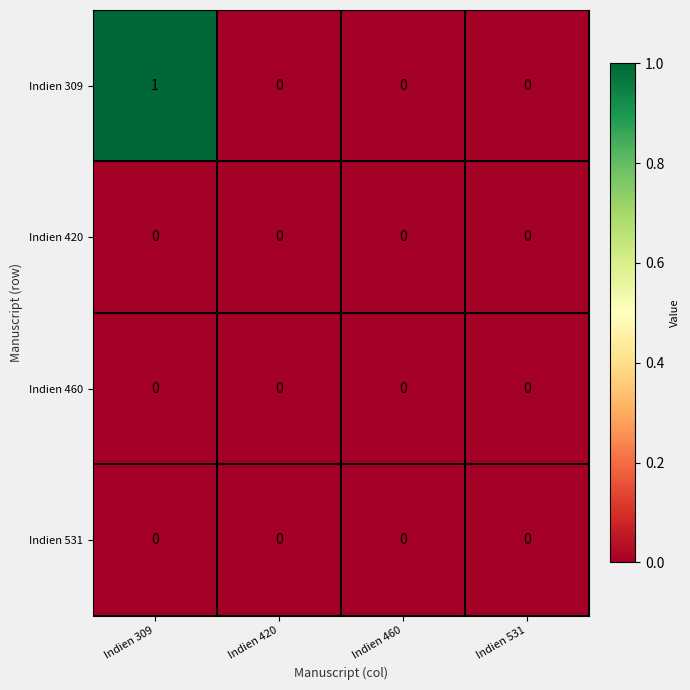

The Indien 460 series shows 0 at Indien 309. True or false?

True